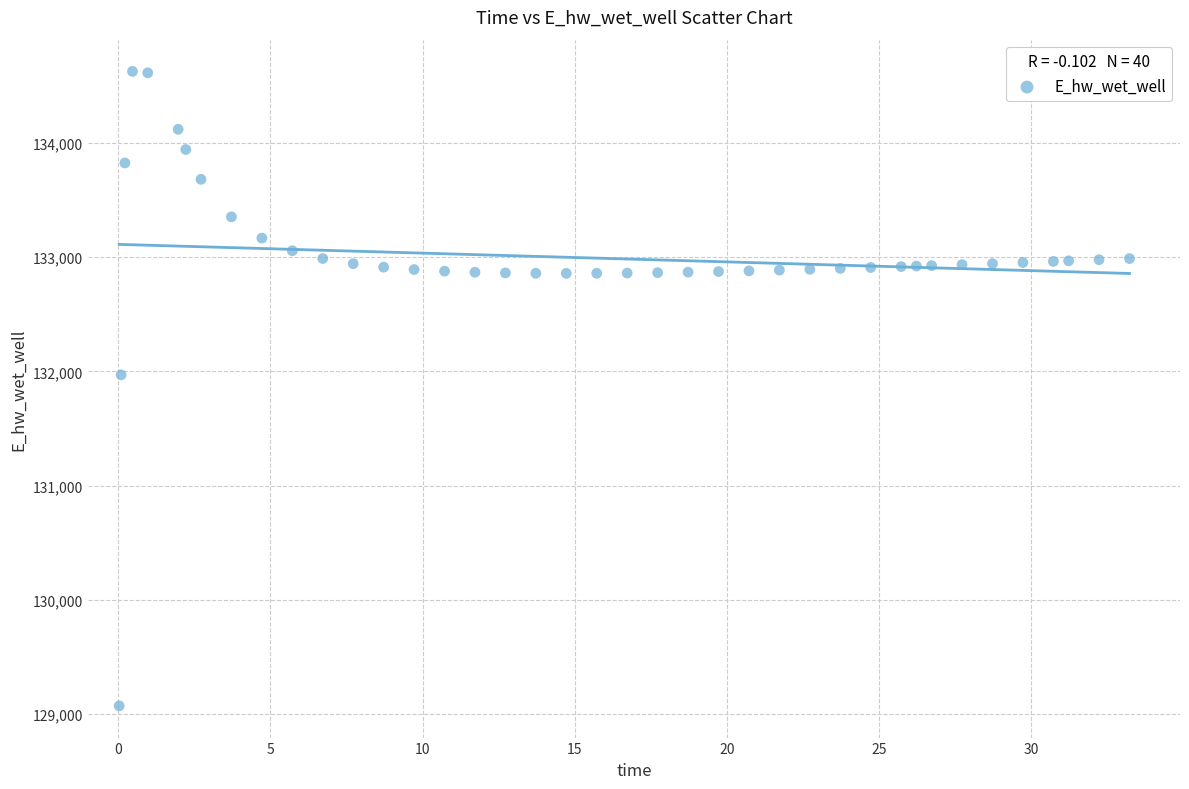

What is the range of Y values (max minus min)?

5557.7